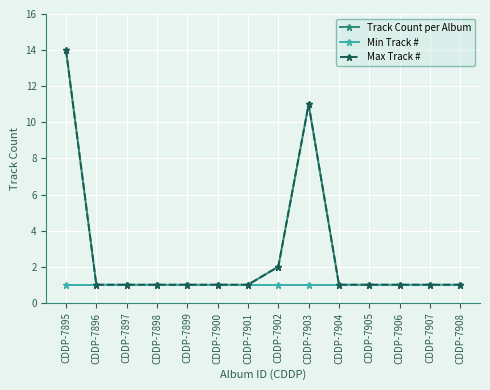

Which series has the largest total across all categories?

Track Count per Album